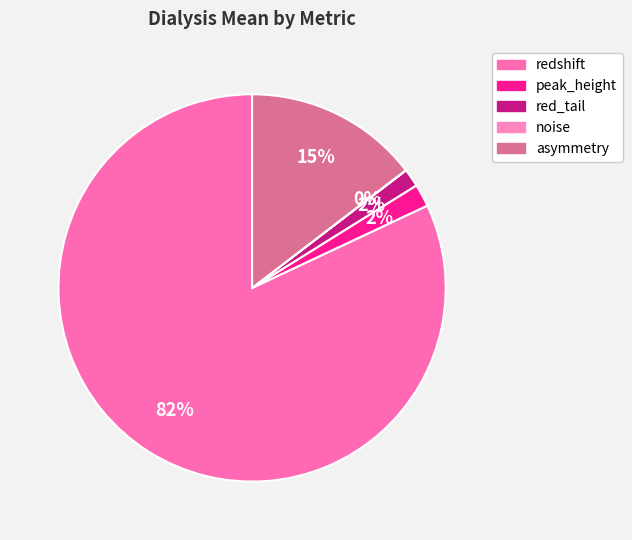

Which category has the smallest portion of the pie?

noise